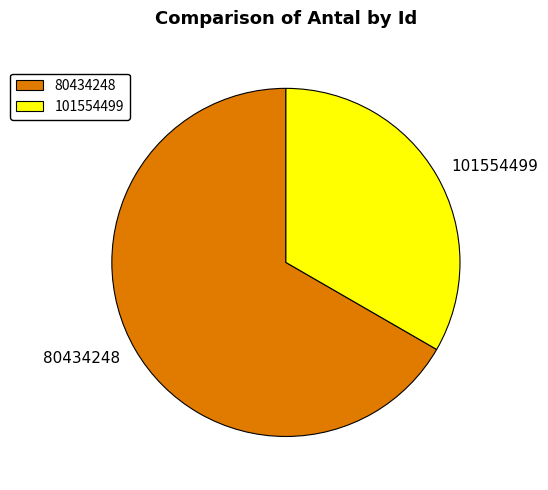

Approximately how many times larger is the value at 101554499 compared to 80434248?

0.5